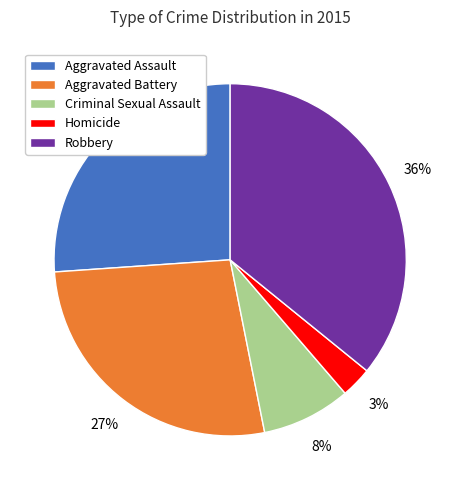

Which category has the smallest portion of the pie?

Homicide